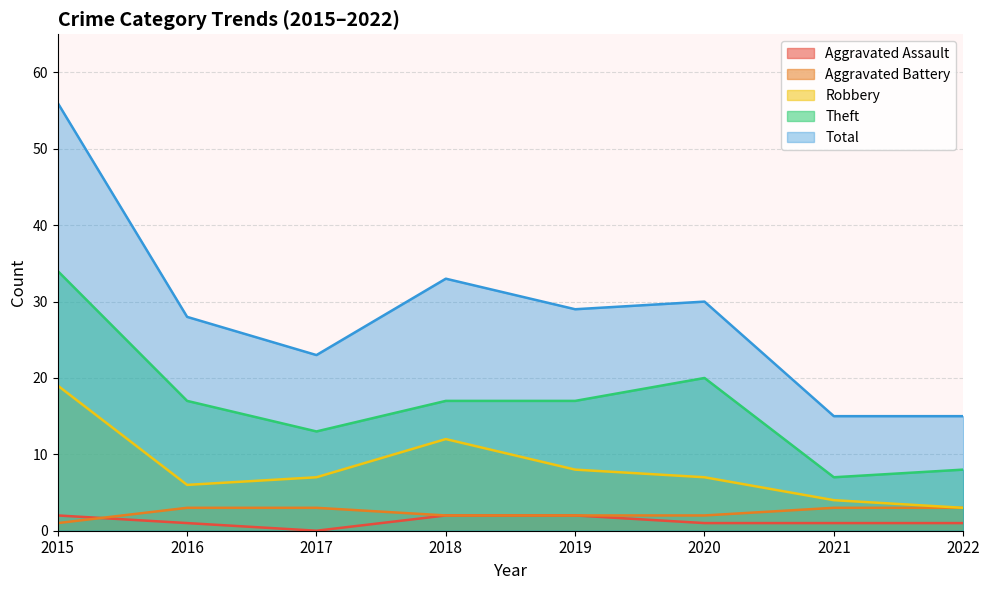

What is the average value of the Theft series?

17